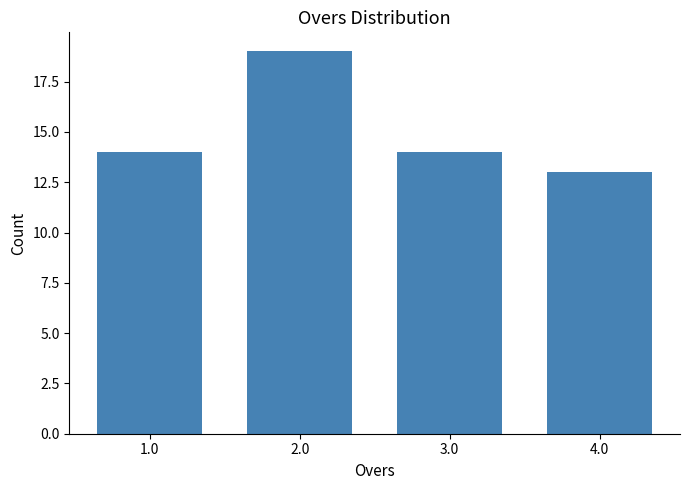

How many data points does each series have?

4